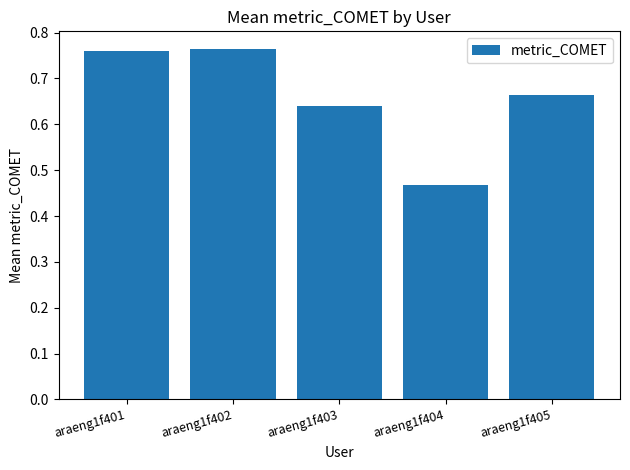

What is the sum of all values?

3.3